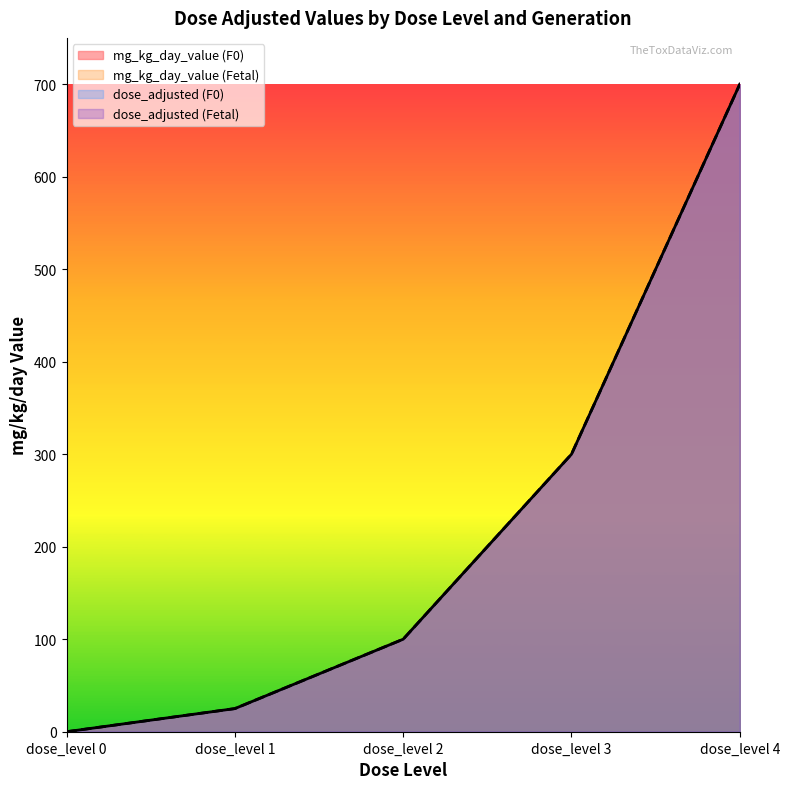

Reading left to right, list all the values displayed in this chart.

mg_kg_day_value (F0): 0	25	100	300	700
mg_kg_day_value (Fetal): 0	25	100	300	700